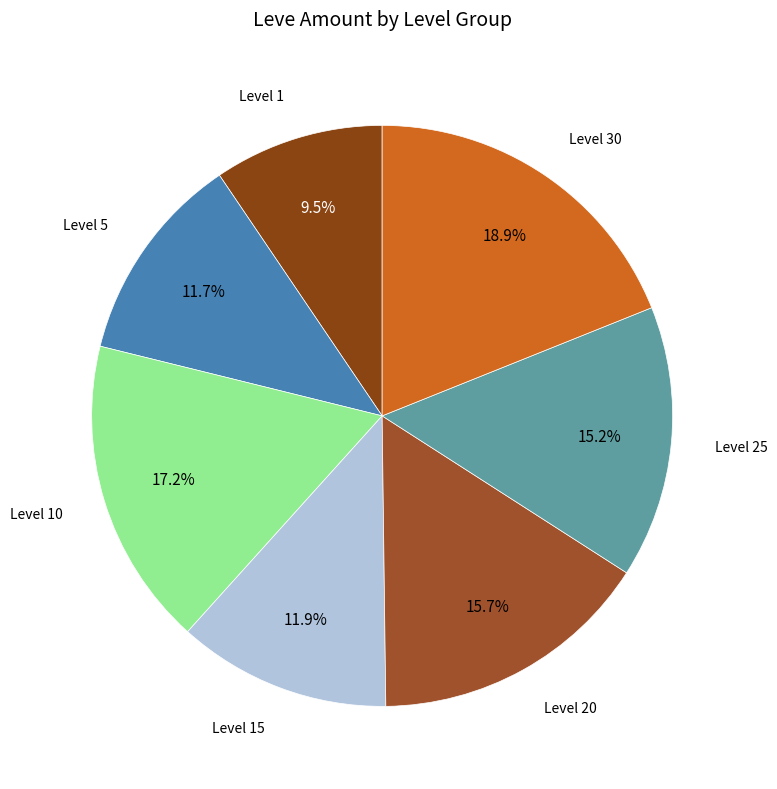

Is there a majority slice in this chart?

No